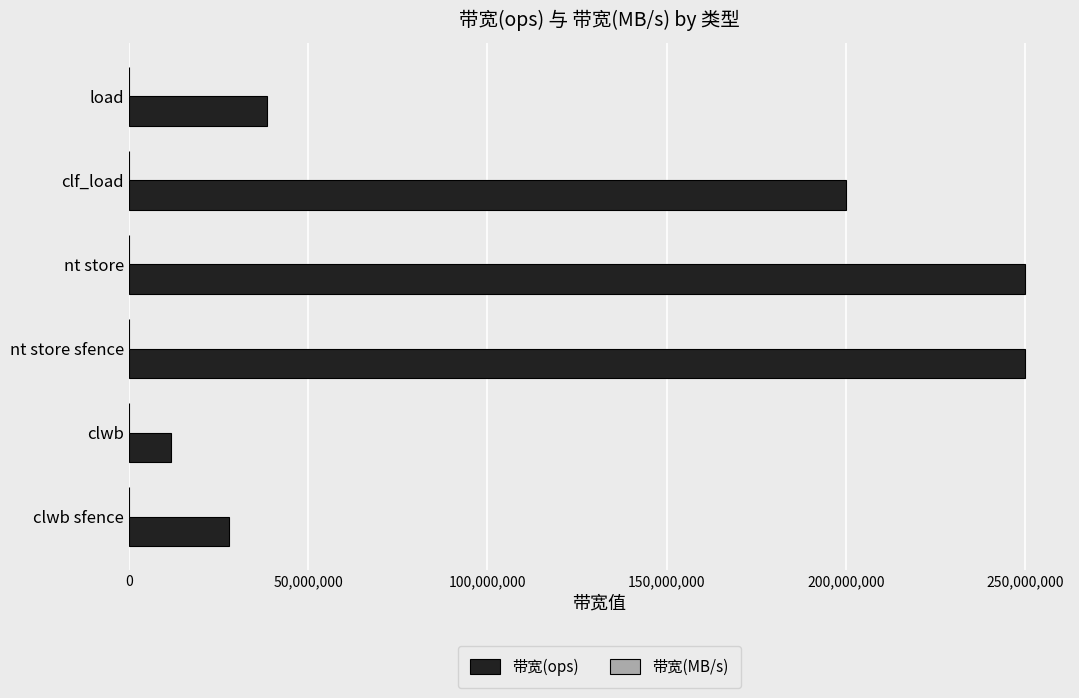

The value of 带宽(ops) at clf_load is 200000000. True or false?

True